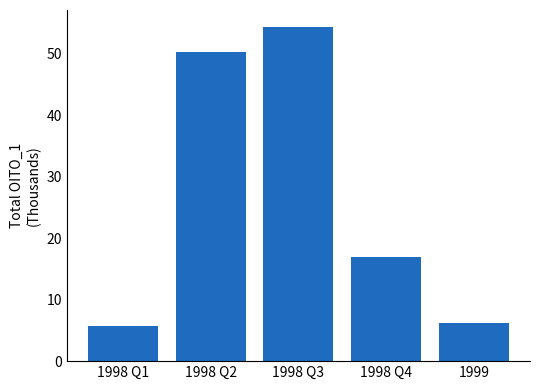

What position from the left is 1998 Q1?

1